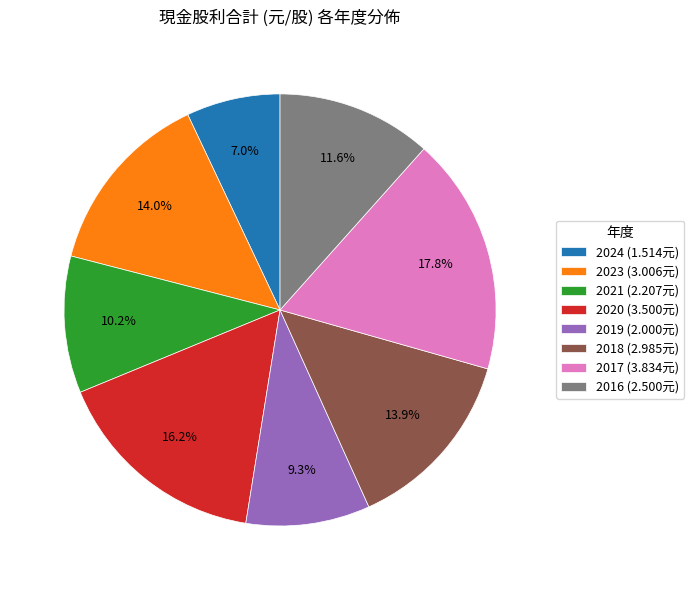

How many slices are in this pie chart?

8